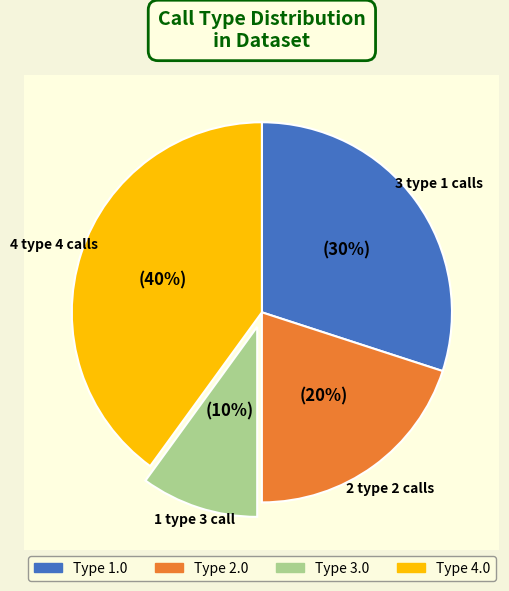

Combined, do 3.0 and 4.0 account for over 50%?

No